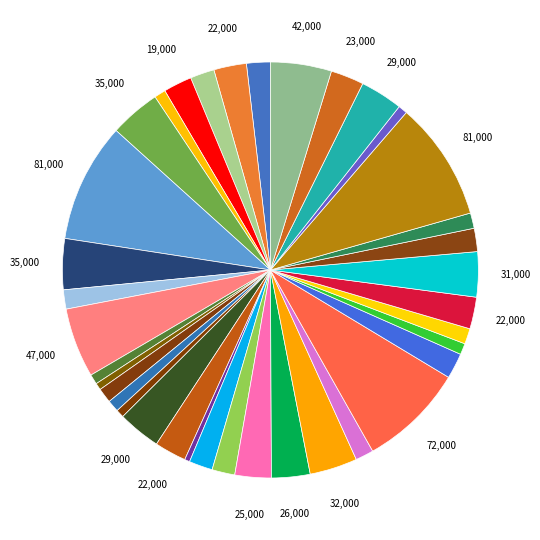

How many segments does this pie chart have?

37